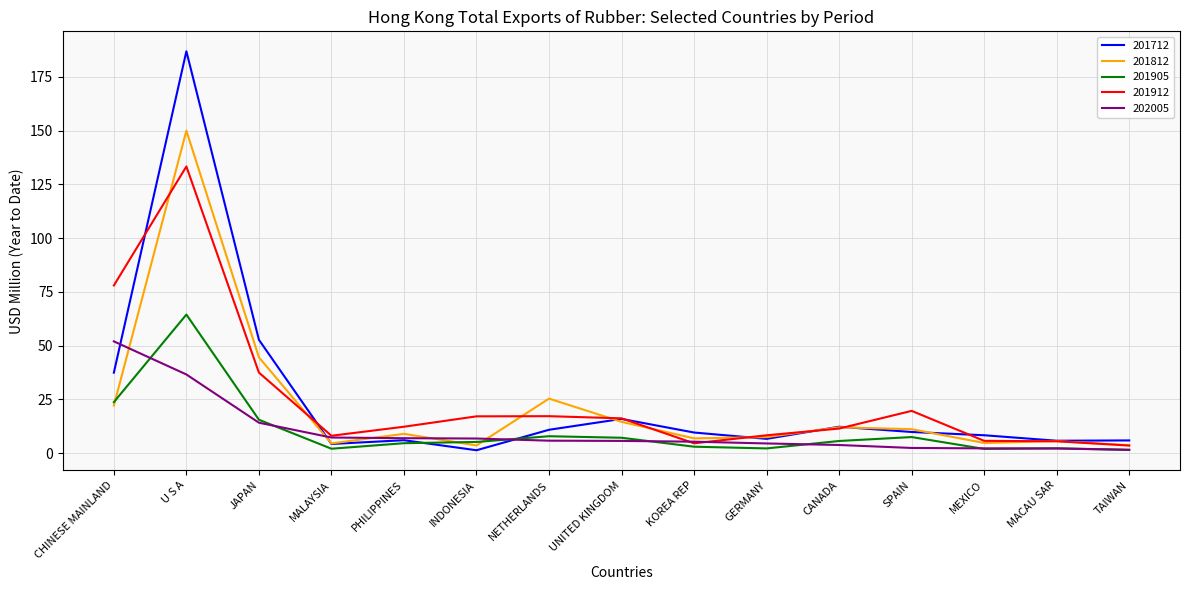

The 201912 series shows 78.0 at CHINESE MAINLAND. True or false?

True